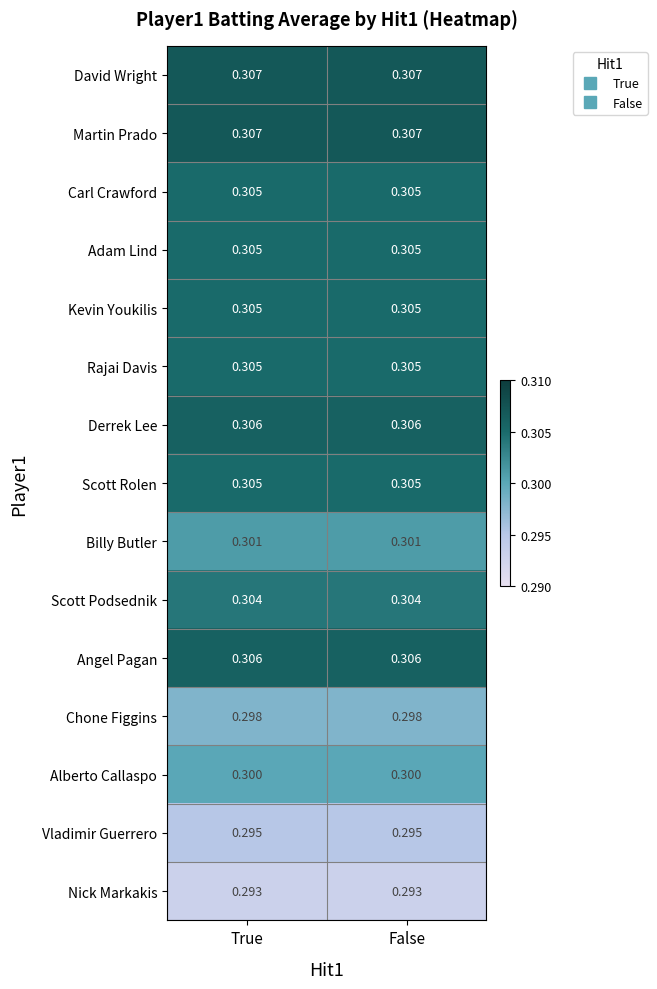

Is the value of Rajai Davis at False greater than the value of Derrek Lee at False?

No